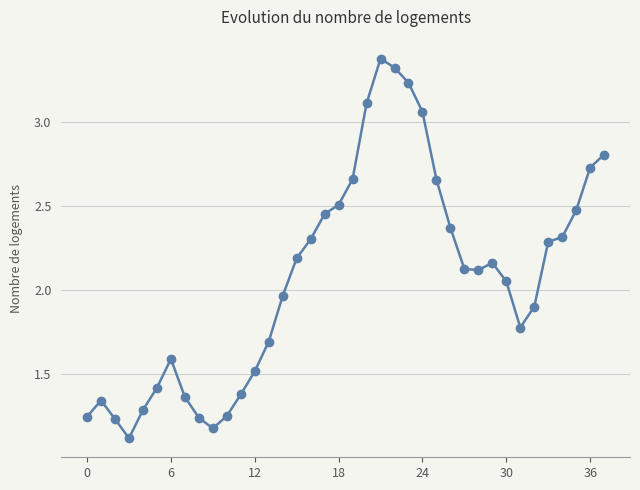

True or false: there are more than 0 points higher than both neighbors.

True